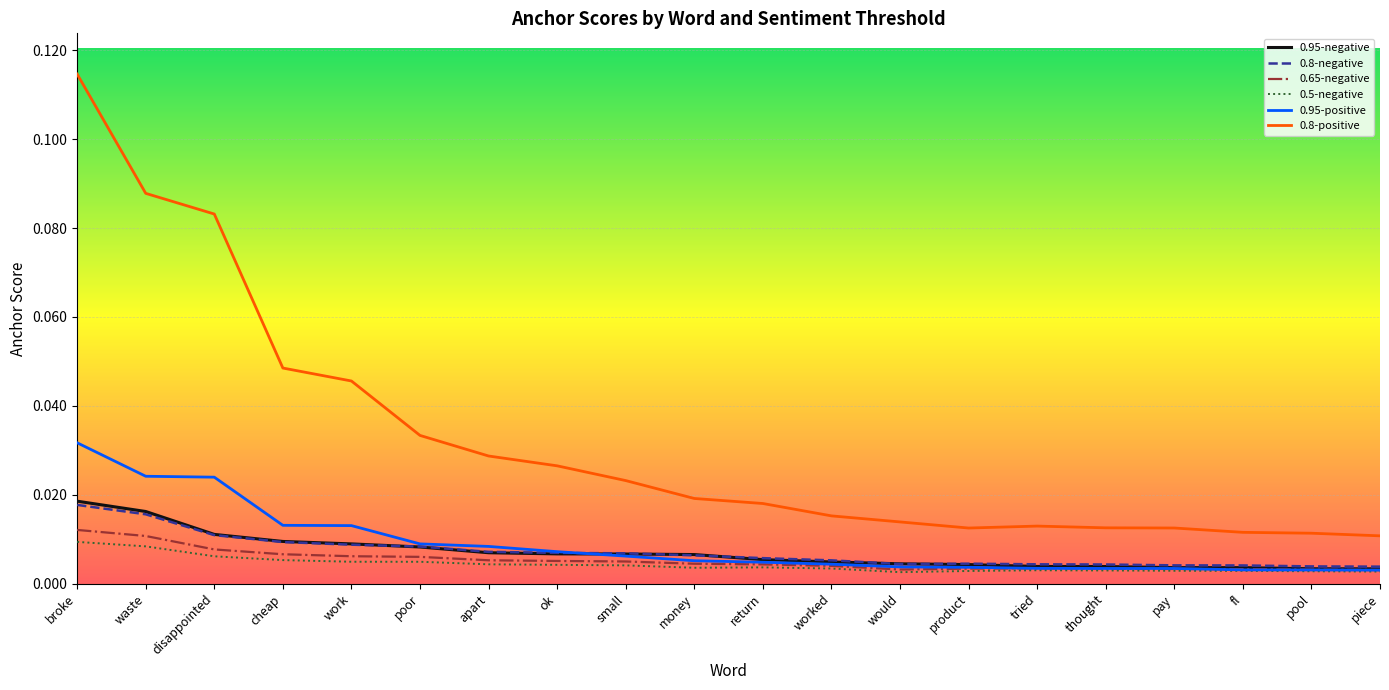

Which series has the widest spread of values?

0.8-positive